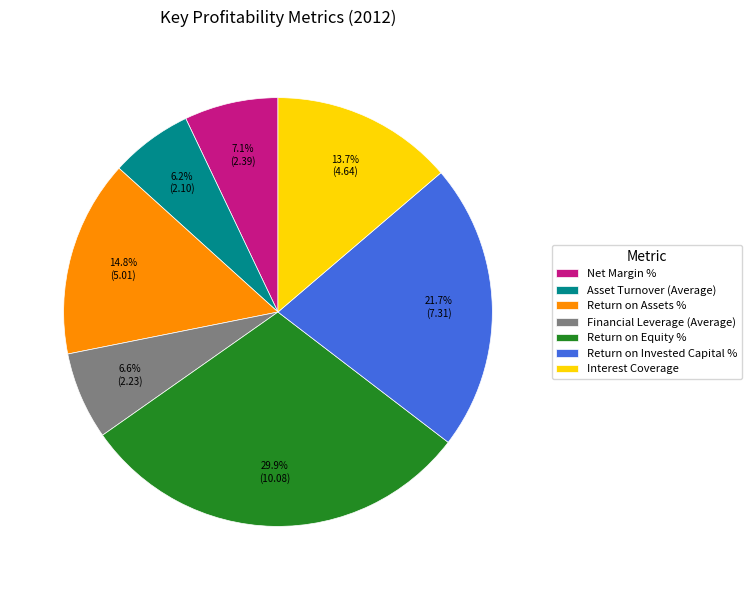

What is the largest slice in the pie chart?

Return on Equity %